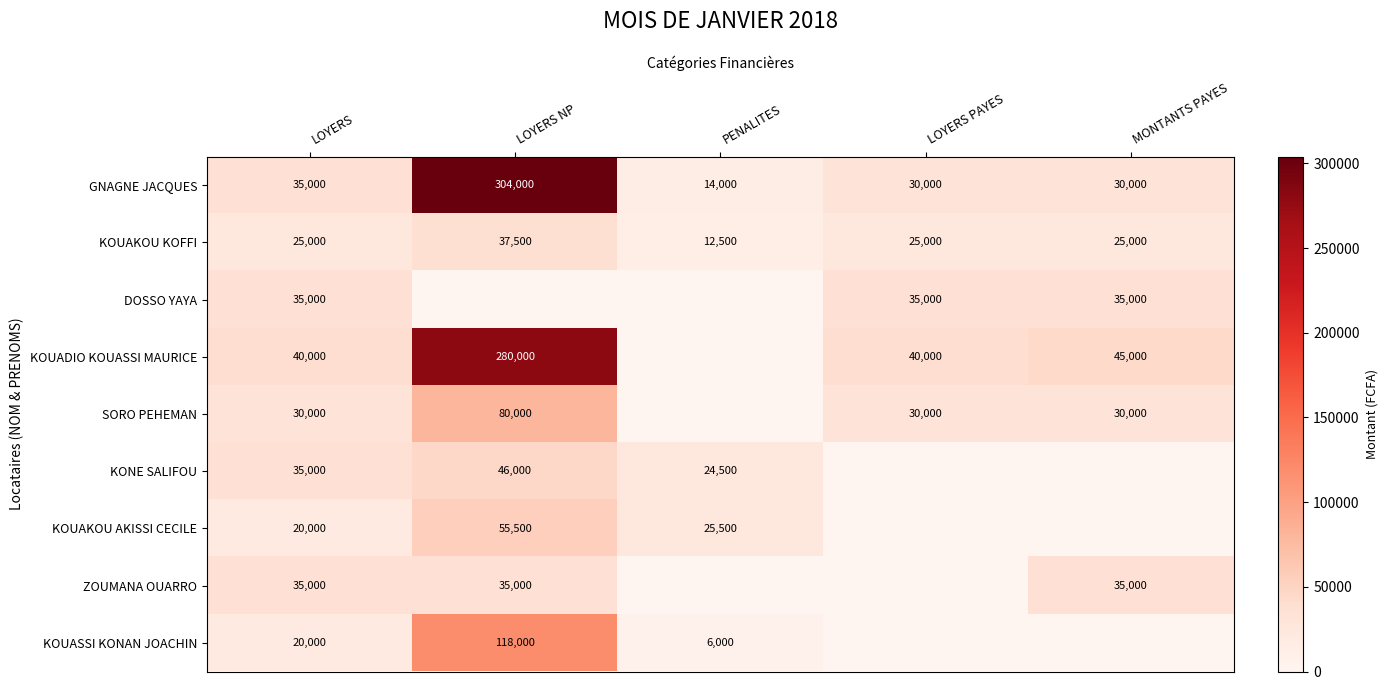

True or false: KONE SALIFOU has a value of 35000 at LOYERS.

True